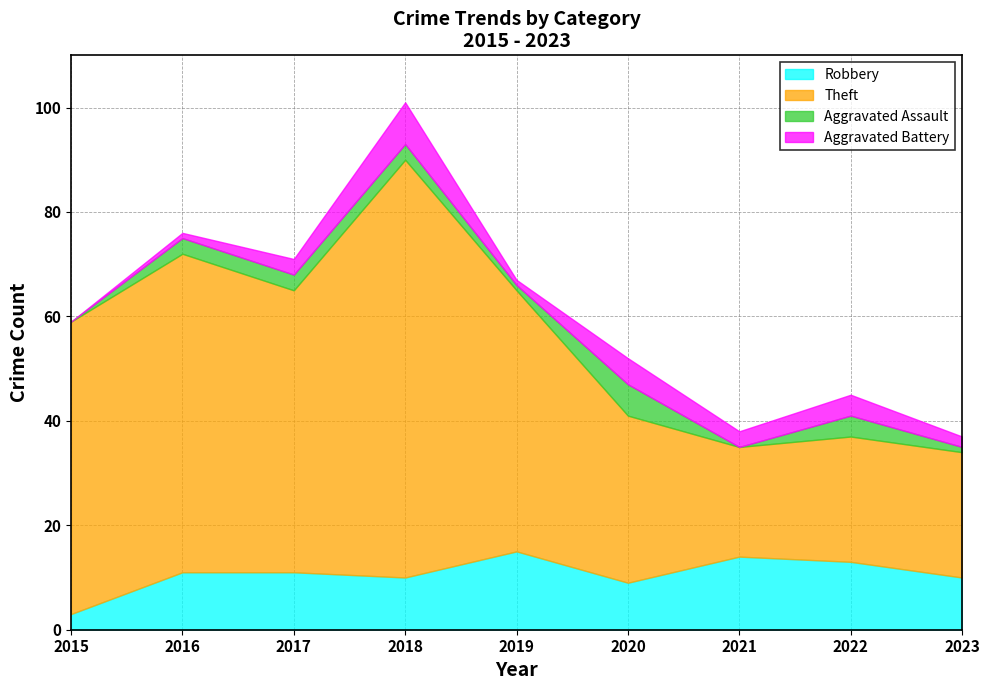

Reading left to right, what are all the values shown in this chart?

Robbery: 2015=3	2016=11	2017=11	2018=10	2019=15	2020=9	2021=14	2022=13	2023=10
Theft: 2015=56	2016=61	2017=54	2018=80	2019=50	2020=32	2021=21	2022=24	2023=24
Aggravated Assault: 2015=0	2016=3	2017=3	2018=3	2019=1	2020=6	2021=0	2022=4	2023=1
Aggravated Battery: 2015=0	2016=1	2017=3	2018=8	2019=1	2020=5	2021=3	2022=4	2023=2